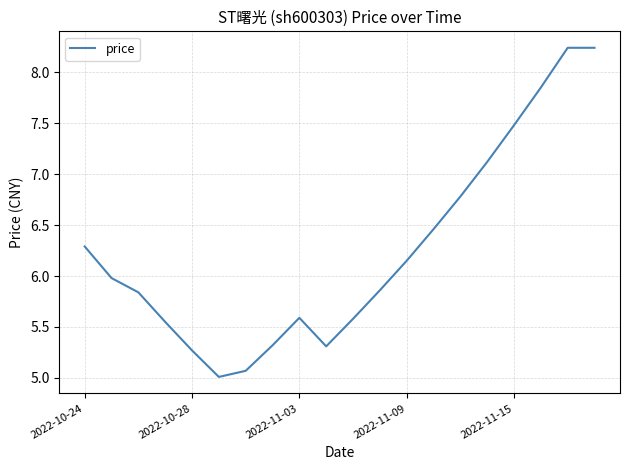

What is the minimum value shown in the chart?

5.0